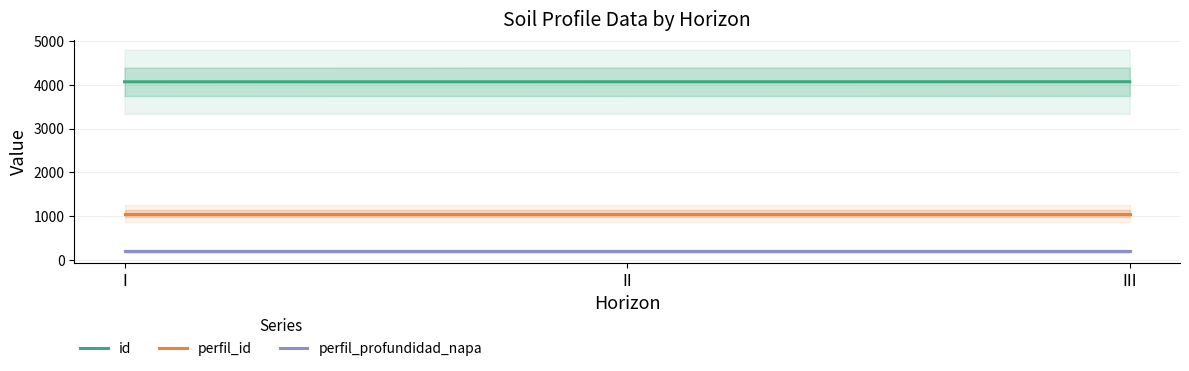

Does the chart have visible grid lines?

Yes